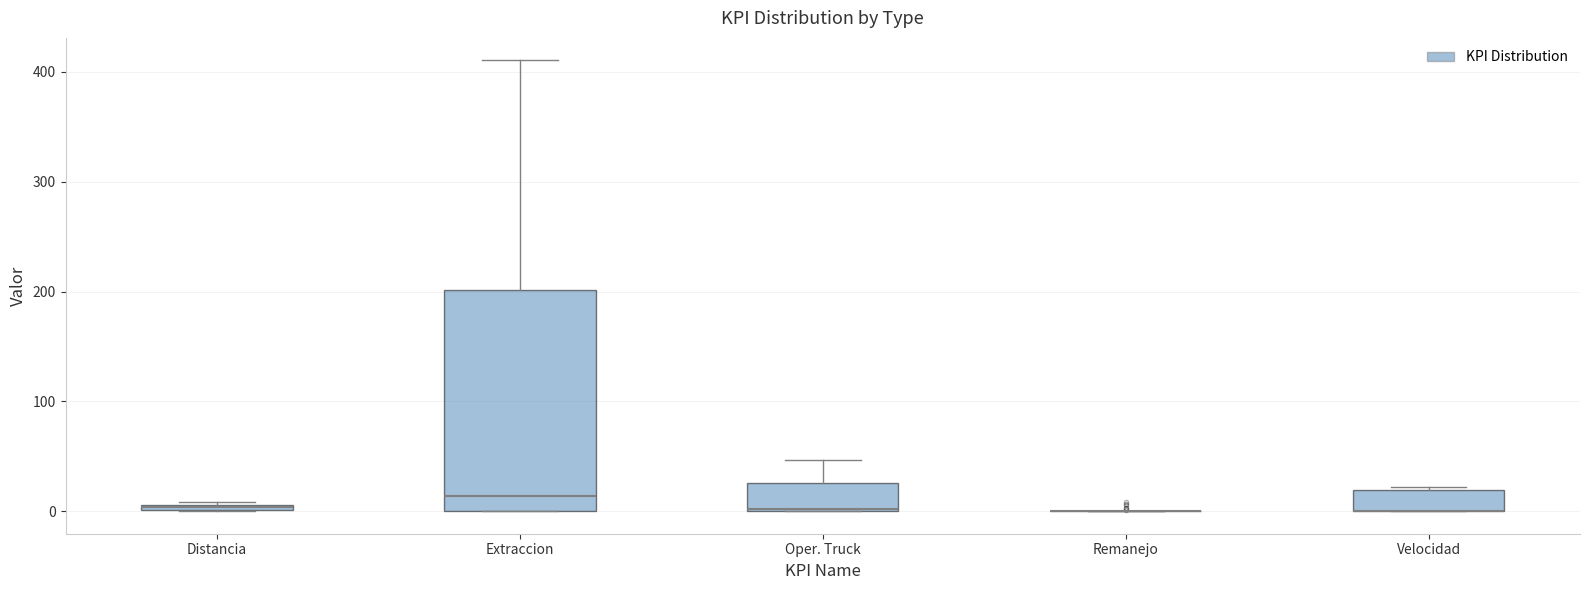

Comparing the boxes themselves (not the whiskers), which one is the tallest?

Extraccion